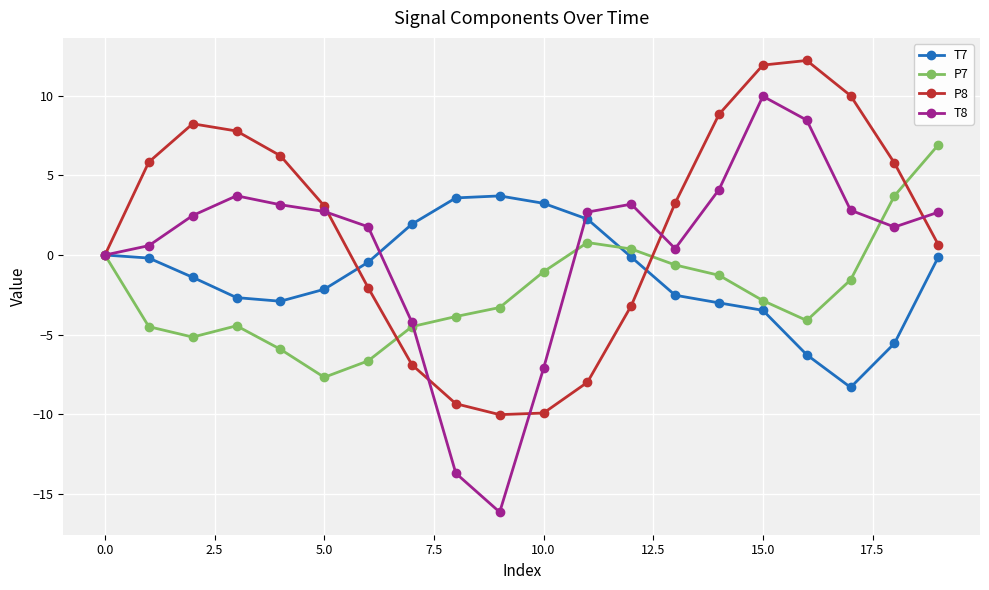

What are all the series names shown in the legend?

T7, P7, P8, T8